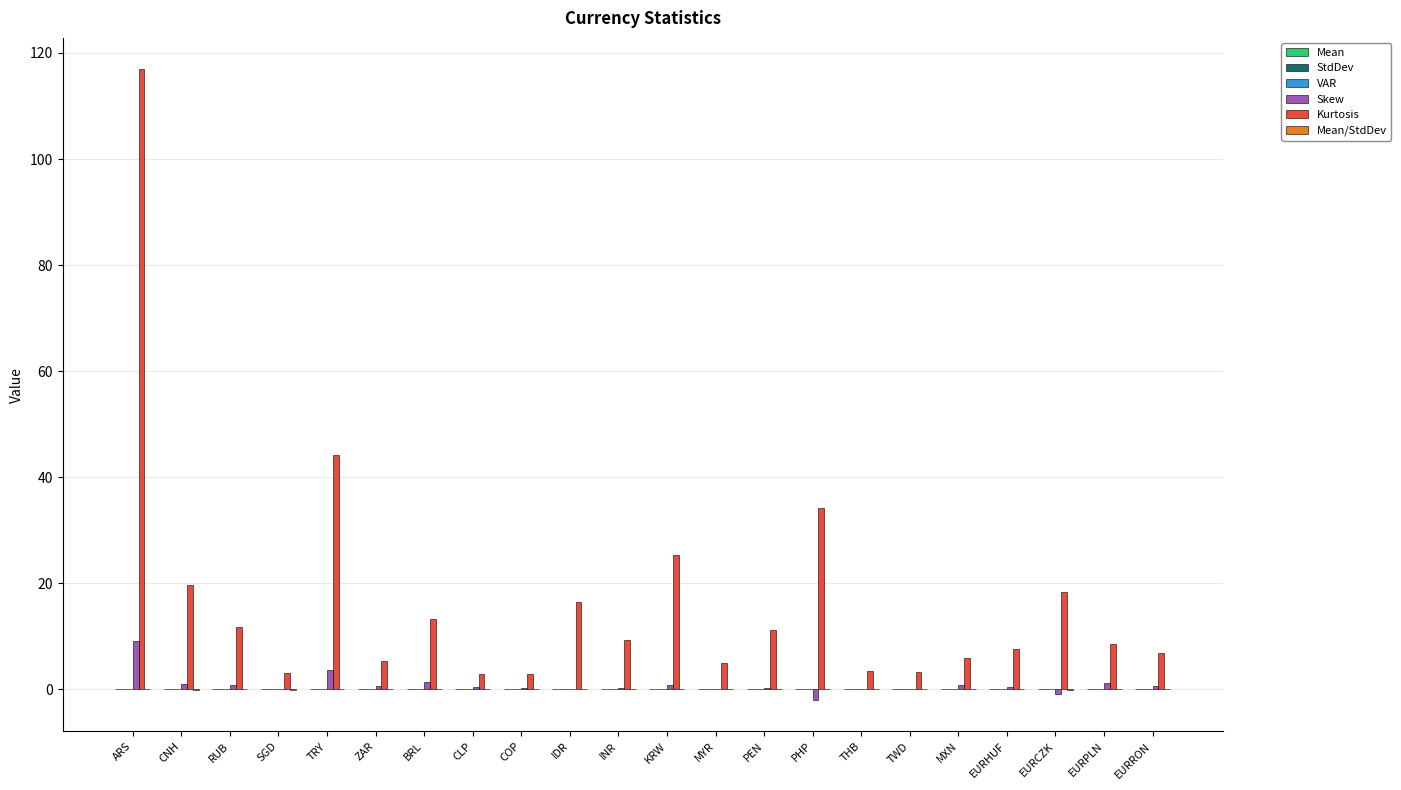

Does the chart contain stacked bars?

No